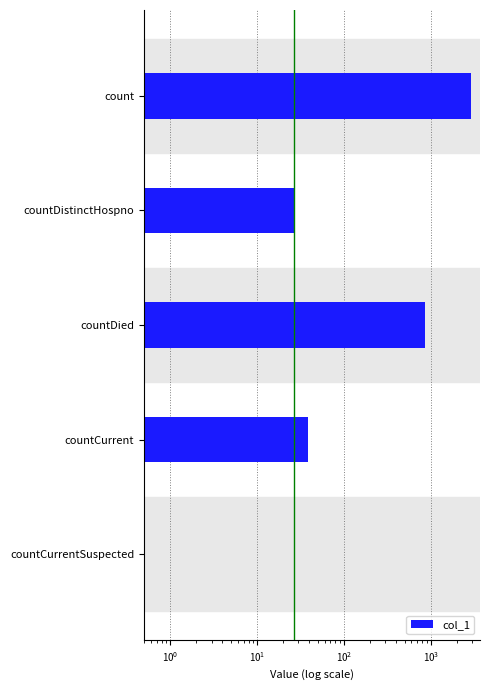

Does the chart contain stacked bars?

No